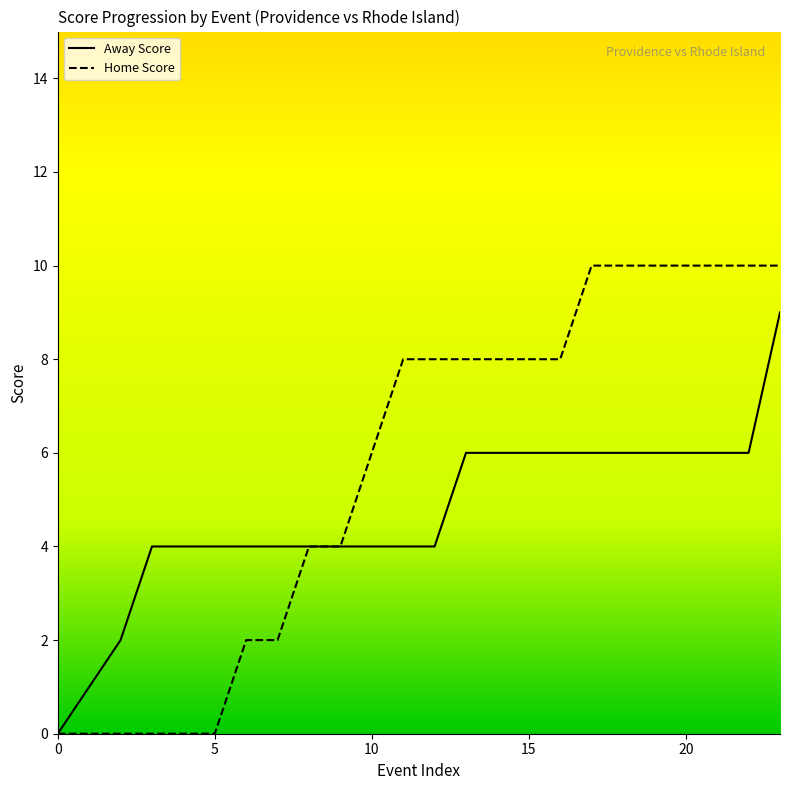

Is it true that Home Score equals 0 at 1?

True